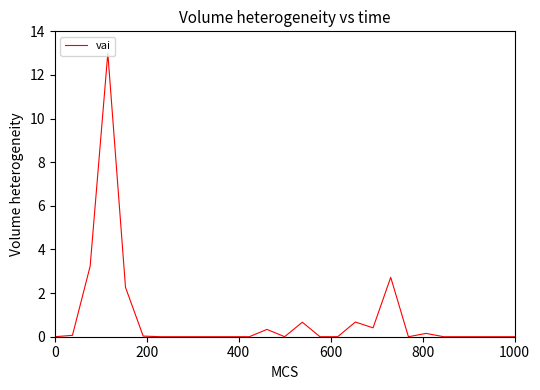

What is the difference between the maximum and minimum values?

13.0